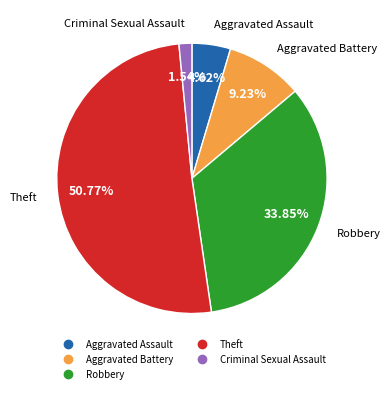

Is Robbery the majority of the pie?

No